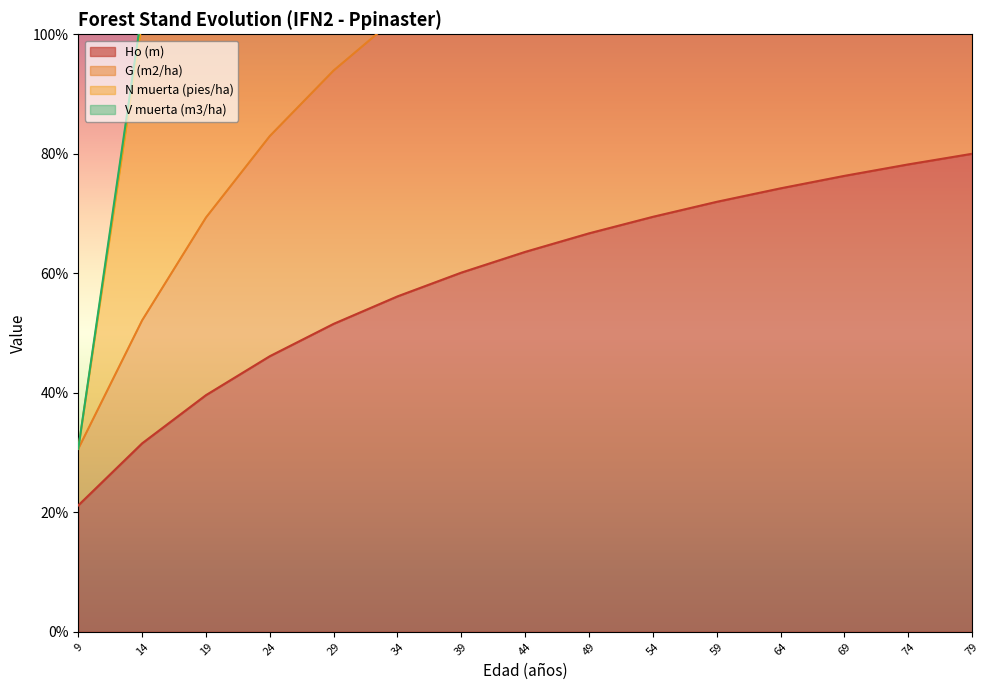

What is the value of the Ho (m) point at the 7th from the left?

60.1